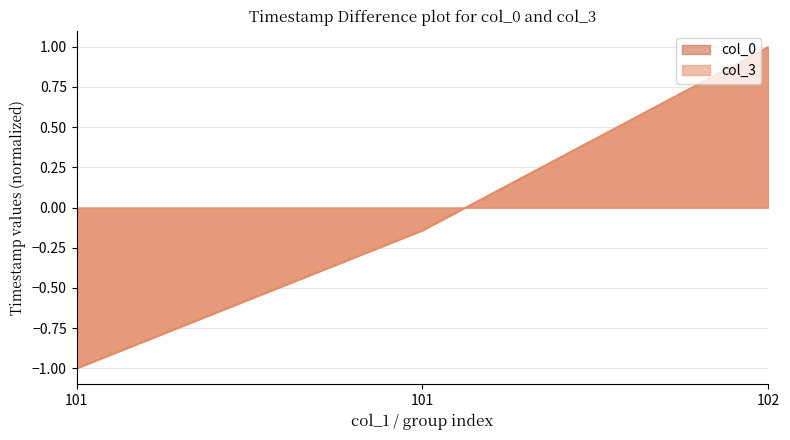

Which series has the widest spread of values?

col_0